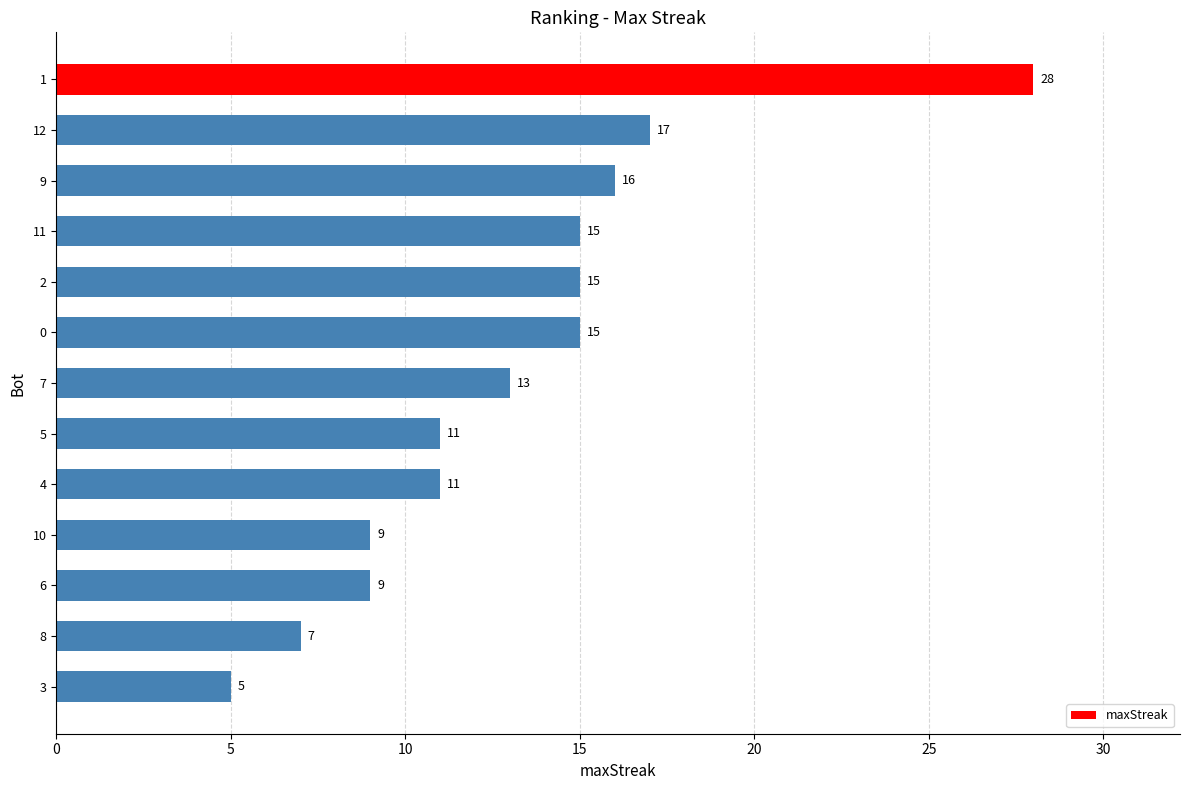

What is the greatest value displayed?

28